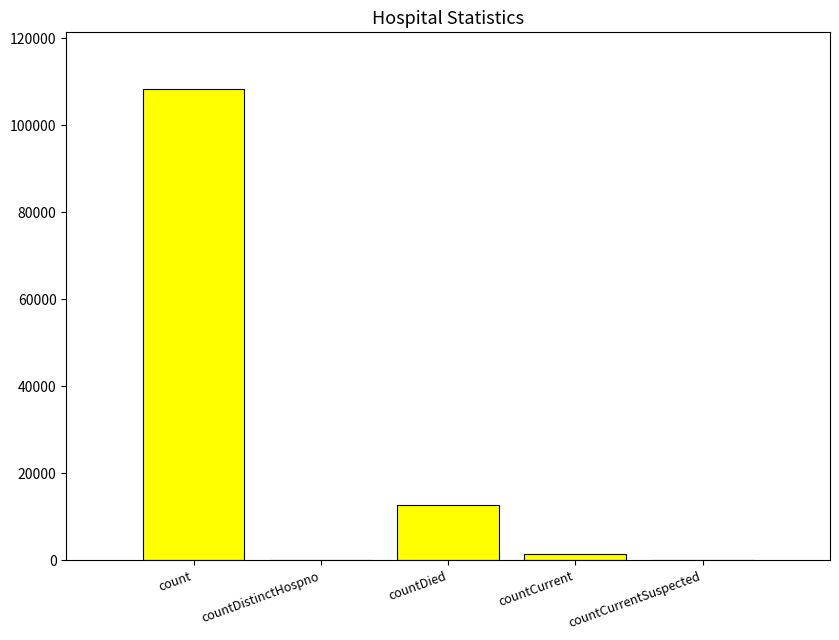

Which has a higher value, countDistinctHospno or countDied?

countDied